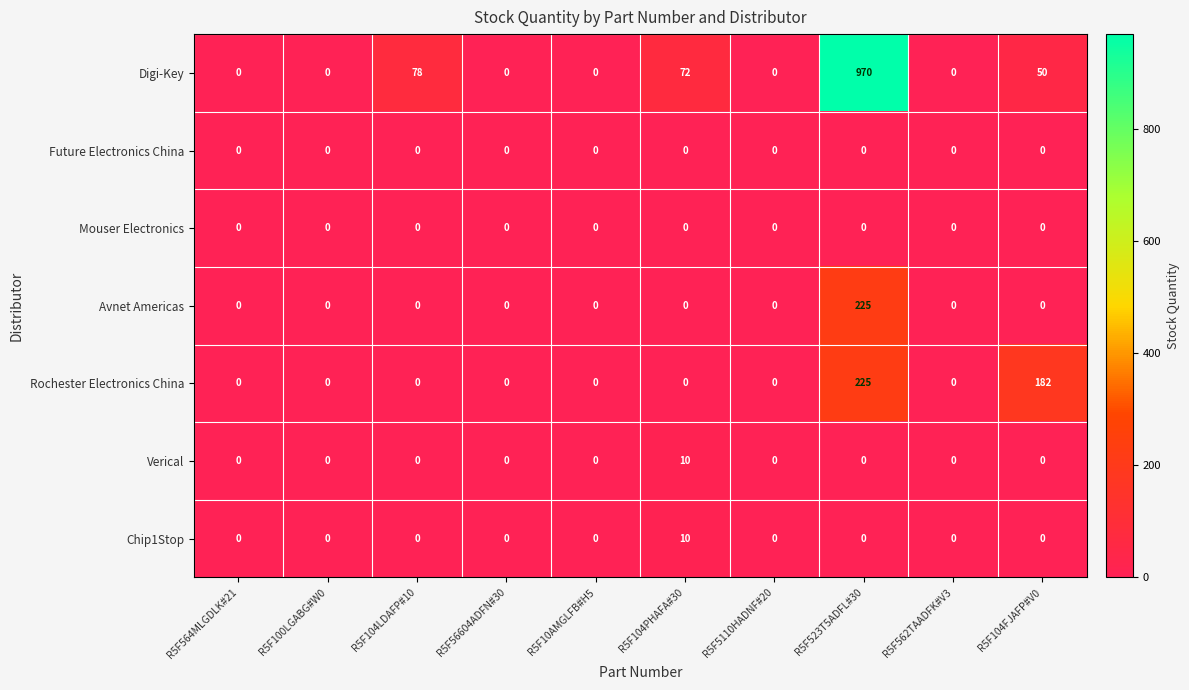

How many categories are shown in the chart?

10